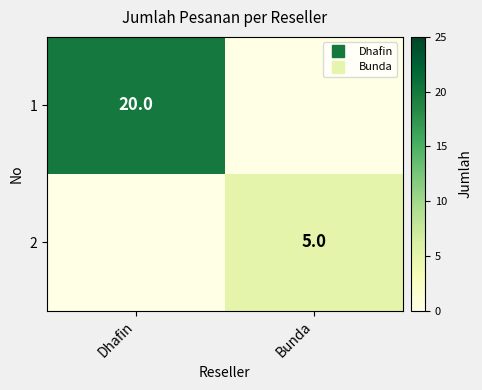

What is the sum of the 1 values at Bunda and Dhafin?

20